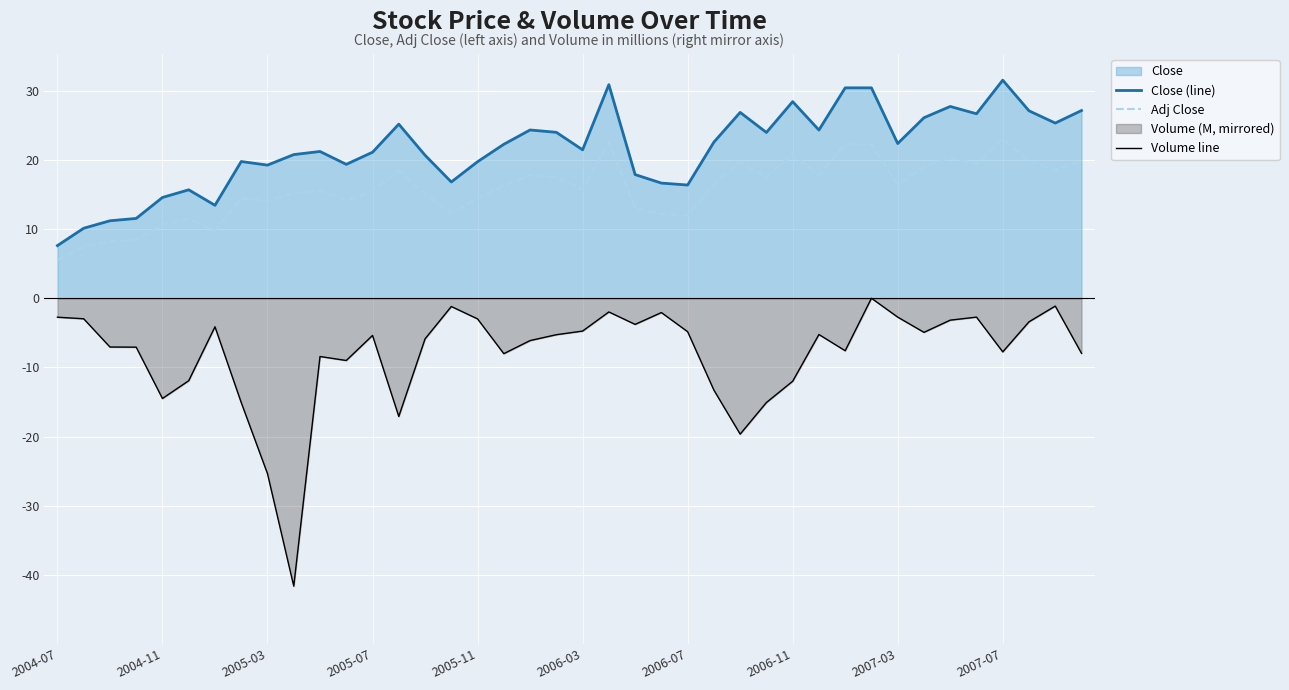

What is the sum of the Volume line values at 21 and 25?

-15.3